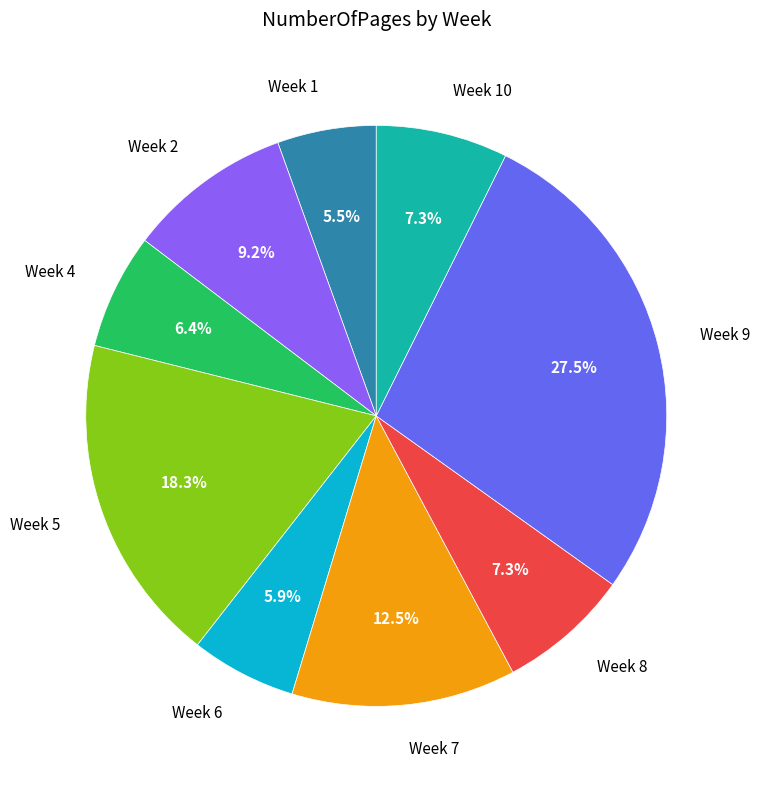

Which slice is the largest?

Week 9